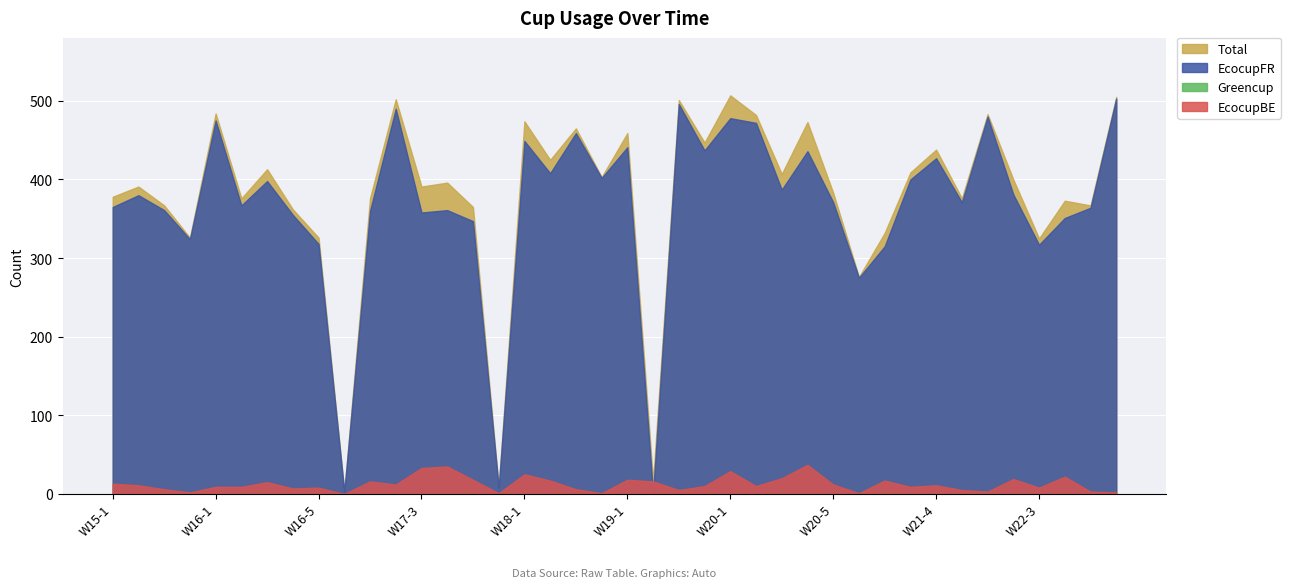

True or false: Greencup and EcocupFR intersect in this chart.

False